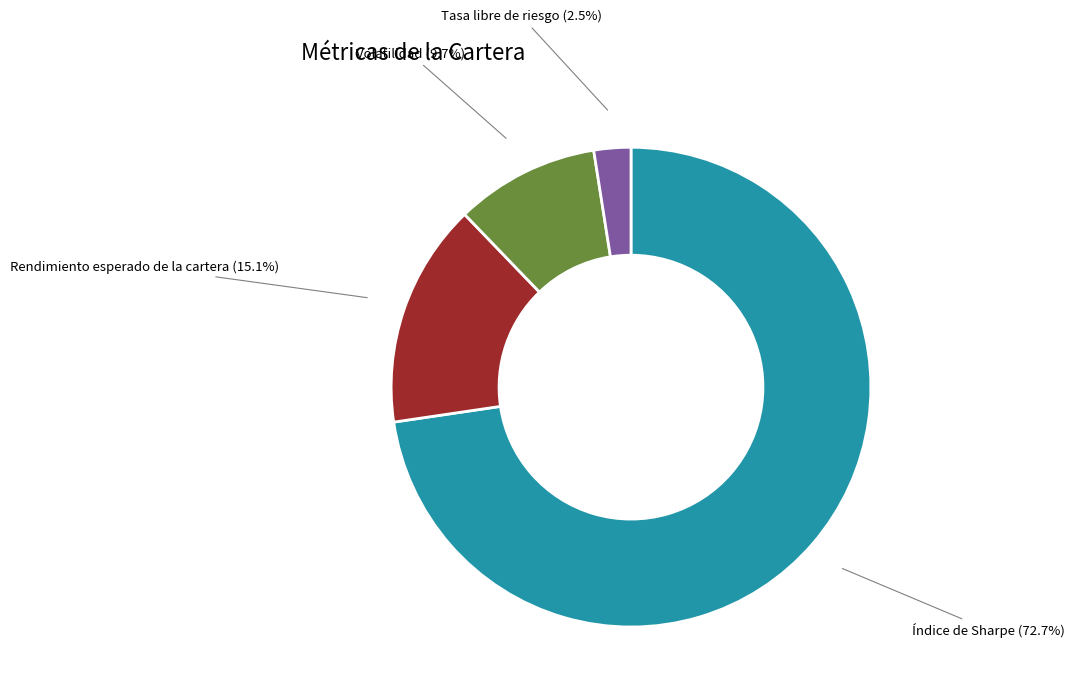

Is it true that Índice de Sharpe is 73% of the pie?

True